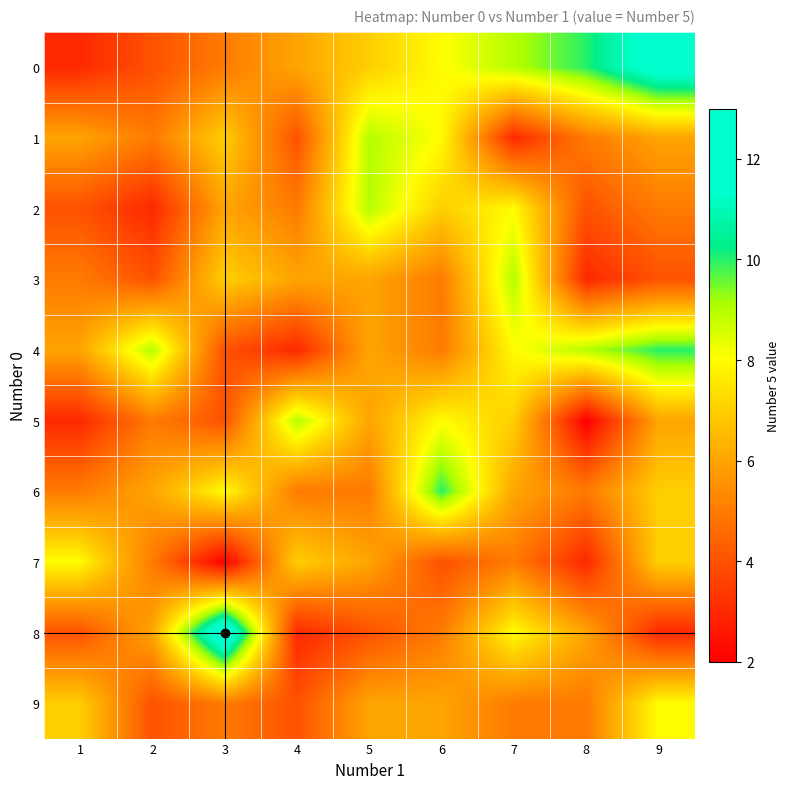

Reading left to right, list all the values displayed in this chart.

0: 1=3	2=4	3=5	4=6	5=7	6=8	7=9	8=10	9=12
1: 1=6	2=5	3=7	4=4	5=9	6=8	7=3	8=5	9=6
2: 1=4	2=3	3=6	4=5	5=9	6=7	7=8	8=4	9=5
3: 1=5	2=4	3=7	4=6	5=6	6=5	7=9	8=3	9=4
4: 1=6	2=9	3=4	4=3	5=6	6=5	7=8	8=9	9=10
5: 1=3	2=5	3=4	4=9	5=6	6=8	7=7	8=2	9=6
6: 1=5	2=6	3=8	4=5	5=5	6=10	7=6	8=5	9=7
7: 1=8	2=5	3=2	4=7	5=6	6=4	7=5	8=3	9=7
8: 1=4	2=6	3=13	4=3	5=4	6=5	7=8	8=6	9=3
9: 1=7	2=4	3=5	4=4	5=6	6=6	7=5	8=5	9=8